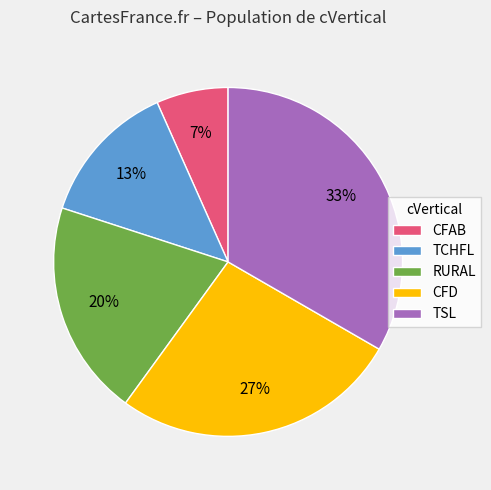

Which has a higher value, CFAB or CFD?

CFD